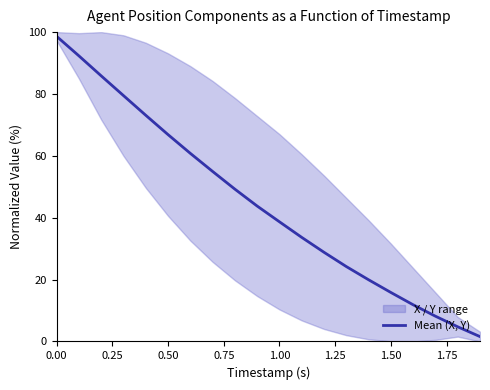

What is the highest value of the Mean (X, Y) series?

98.6